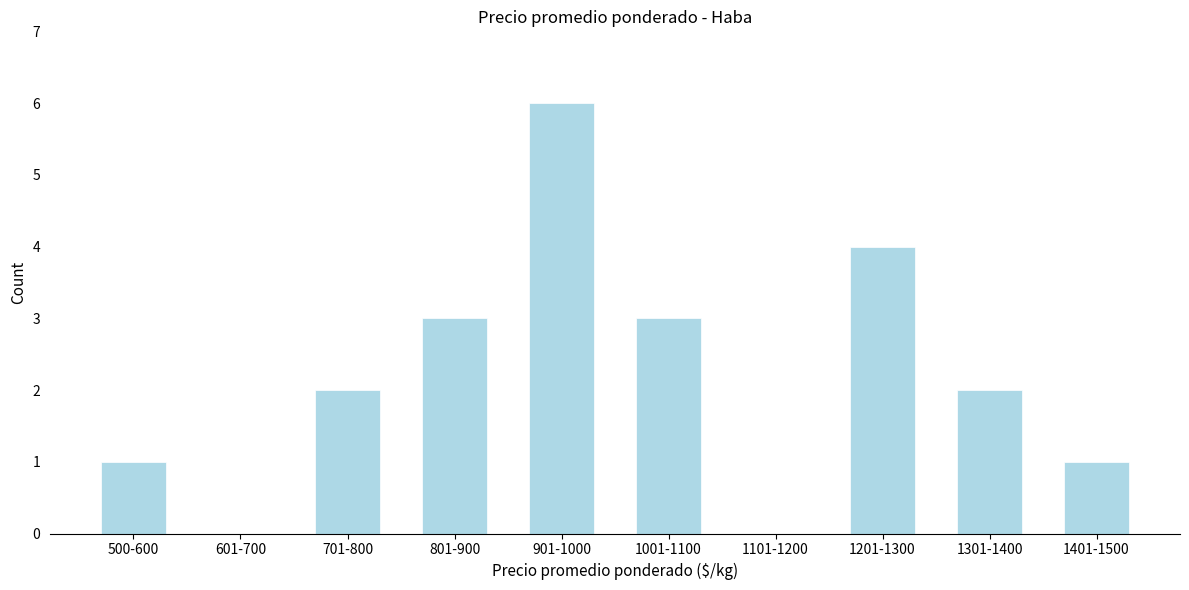

Reading left to right, extract all data points from this chart.

500-600=1	601-700=0	701-800=2	801-900=3	901-1000=6	1001-1100=3	1101-1200=0	1201-1300=4	1301-1400=2	1401-1500=1